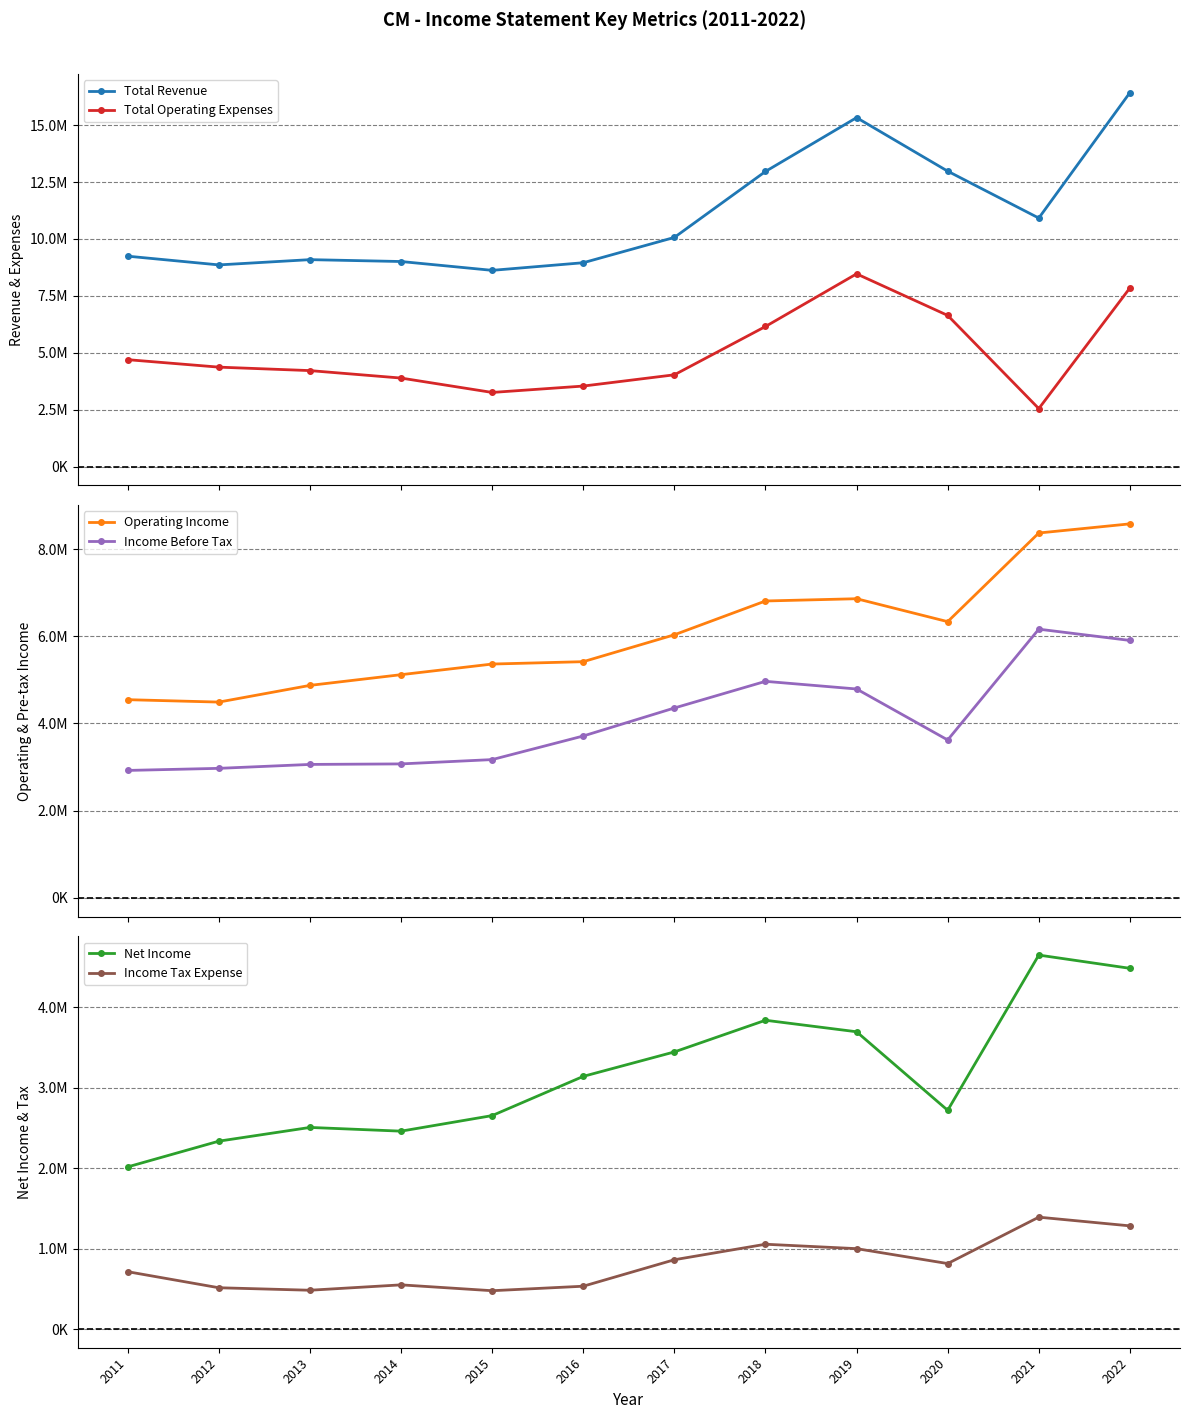

The Operating Income series shows 5120100 at 2014. True or false?

True